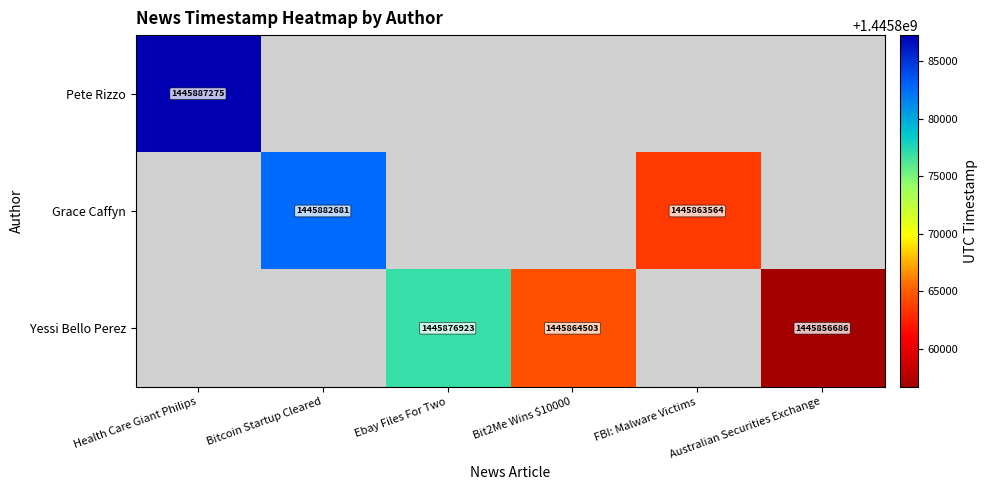

The value of Yessi Bello Perez at Ebay Files For Two is 2462645914.7. True or false?

False